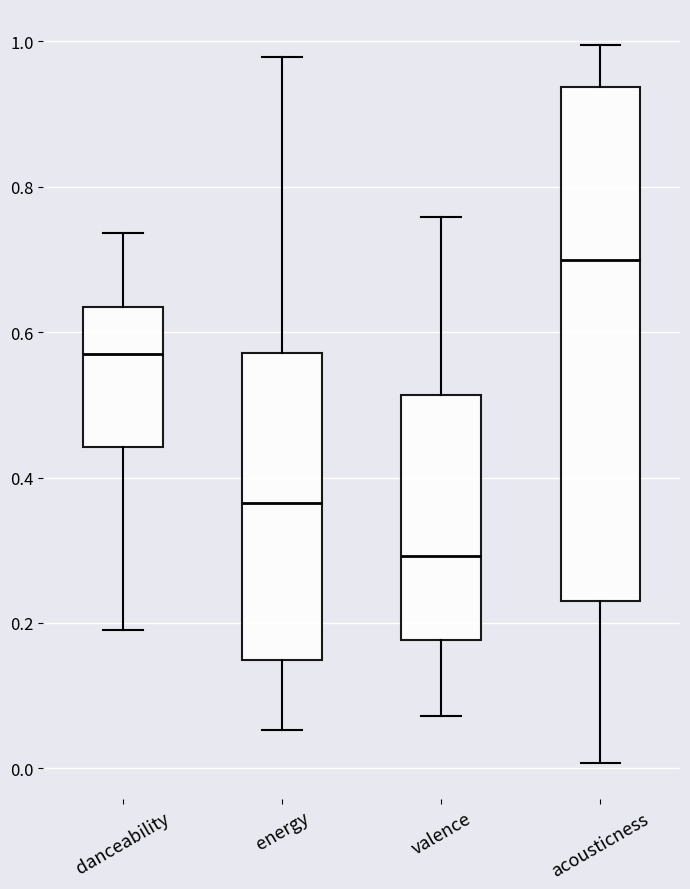

Comparing the boxes themselves (not the whiskers), which one is the tallest?

acousticness